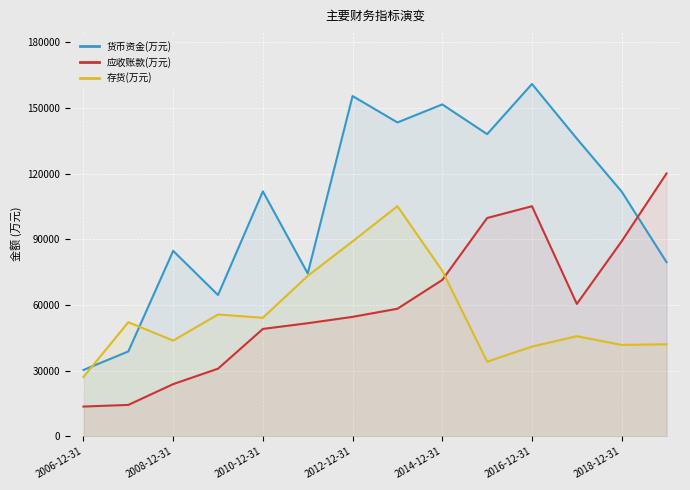

Which label corresponds to the largest value in the chart?

2016-12-31